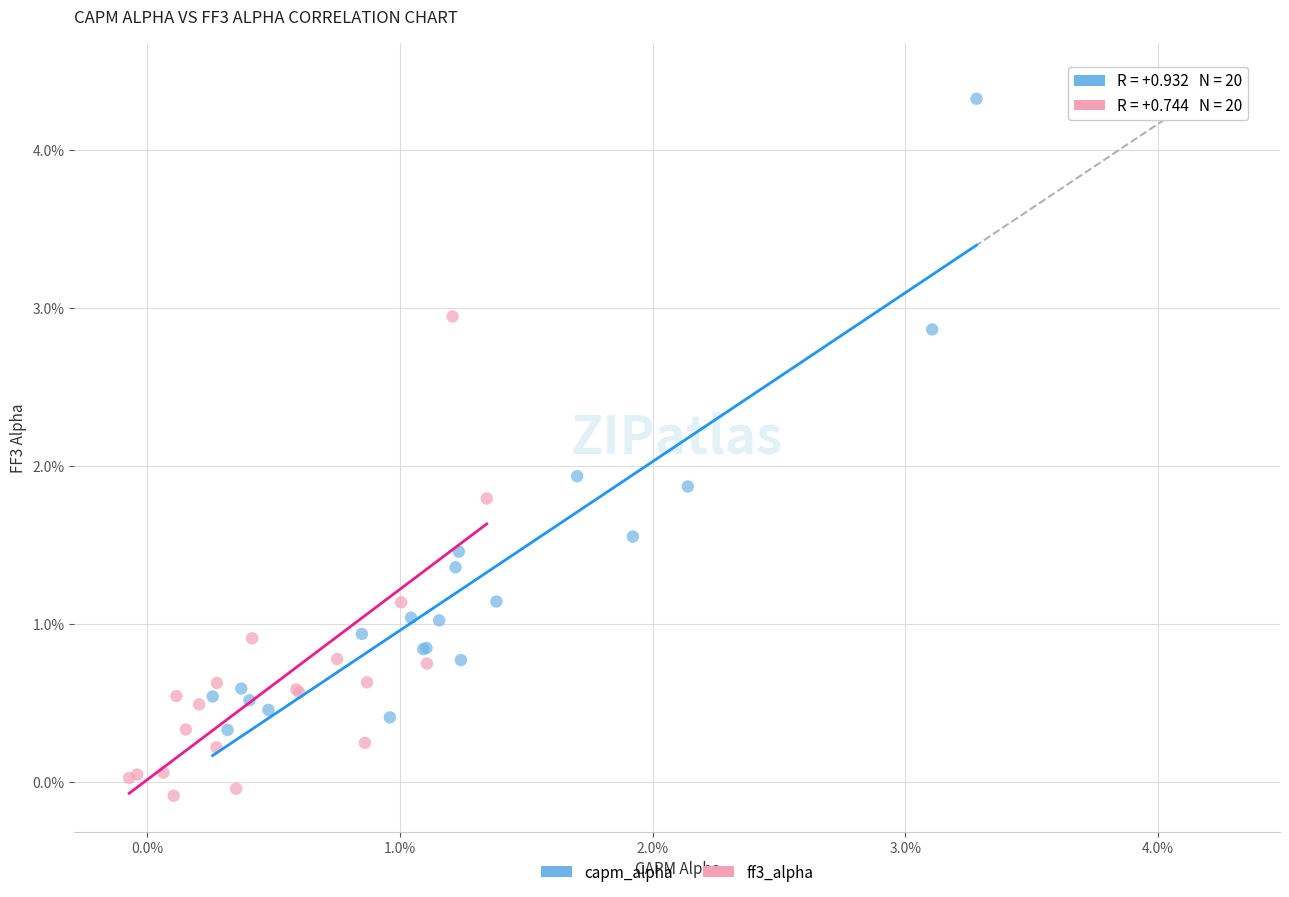

Which series reaches the minimum Y coordinate?

ff3_alpha